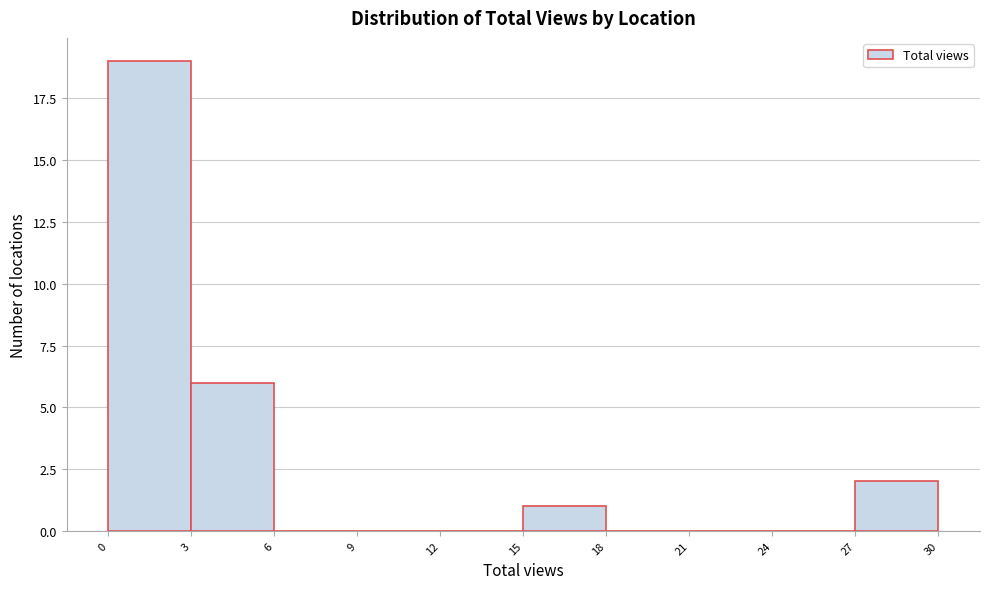

Reading left to right, list every bar in this chart as the range it spans on the x-axis followed by its height. The values are not printed on the chart, so give them approximately, as read against the axis.

0 to 3: 19
3 to 6: 6
6 to 9: 0
9 to 12: 0
12 to 15: 0
15 to 18: 1
18 to 21: 0
21 to 24: 0
24 to 27: 0
27 to 30: 2